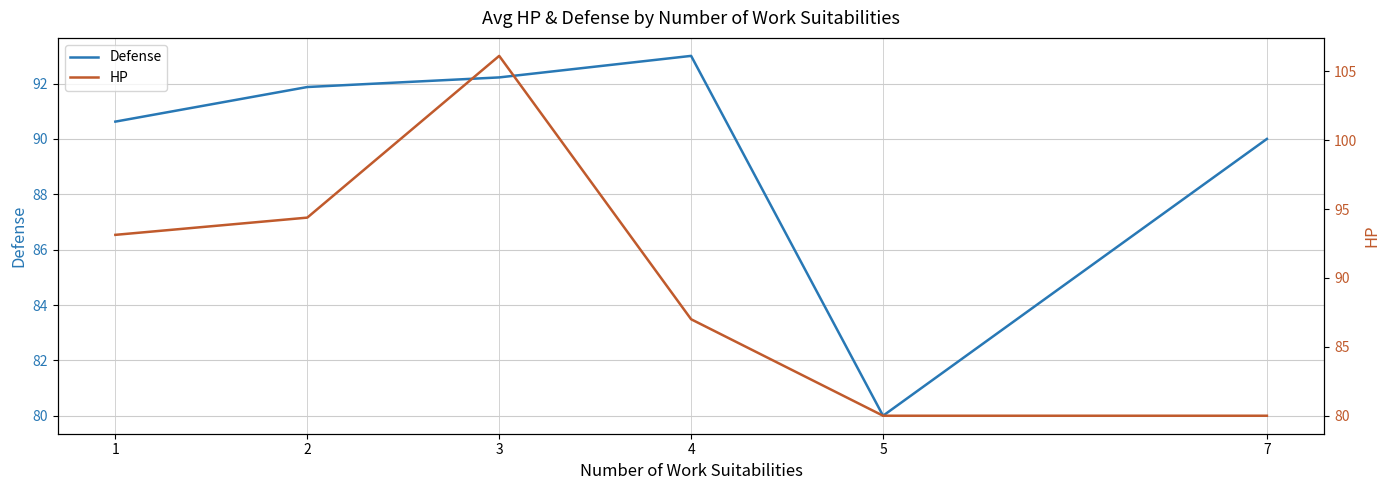

Reading right to left, transcribe all the data shown in this chart.

Defense: 90.0	80.0	93.0	92.2	91.9	90.6
HP: 80.0	80.0	87.0	106.1	94.4	93.1